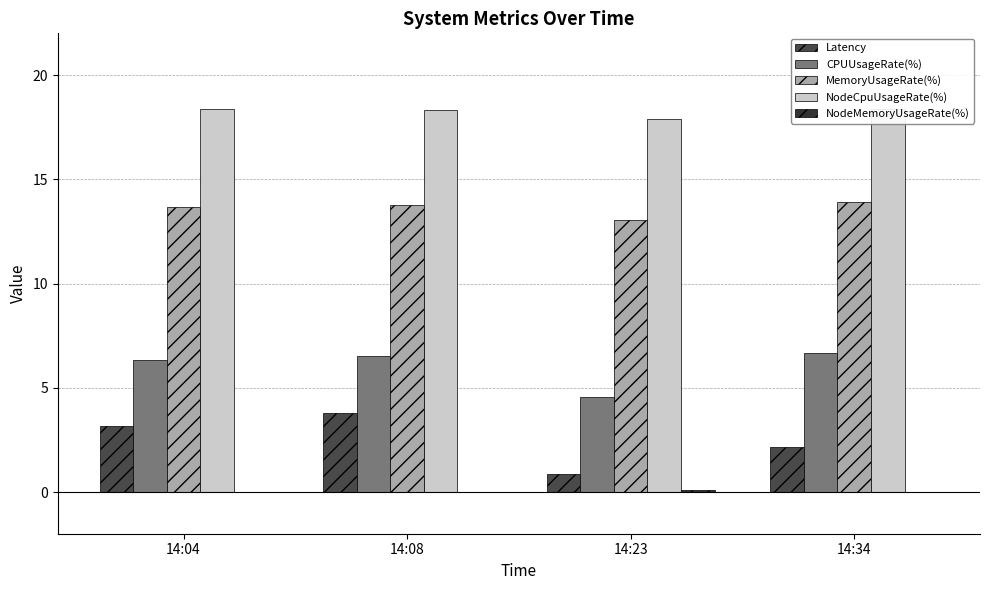

At which category does the chart reach its peak across all series?

14:34